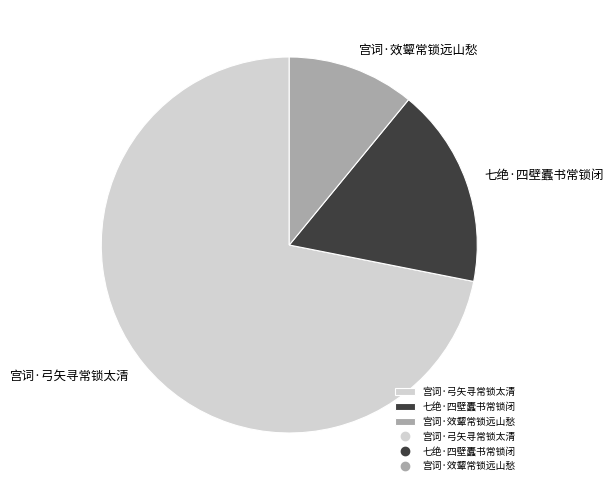

Count the number of slices in the pie.

3